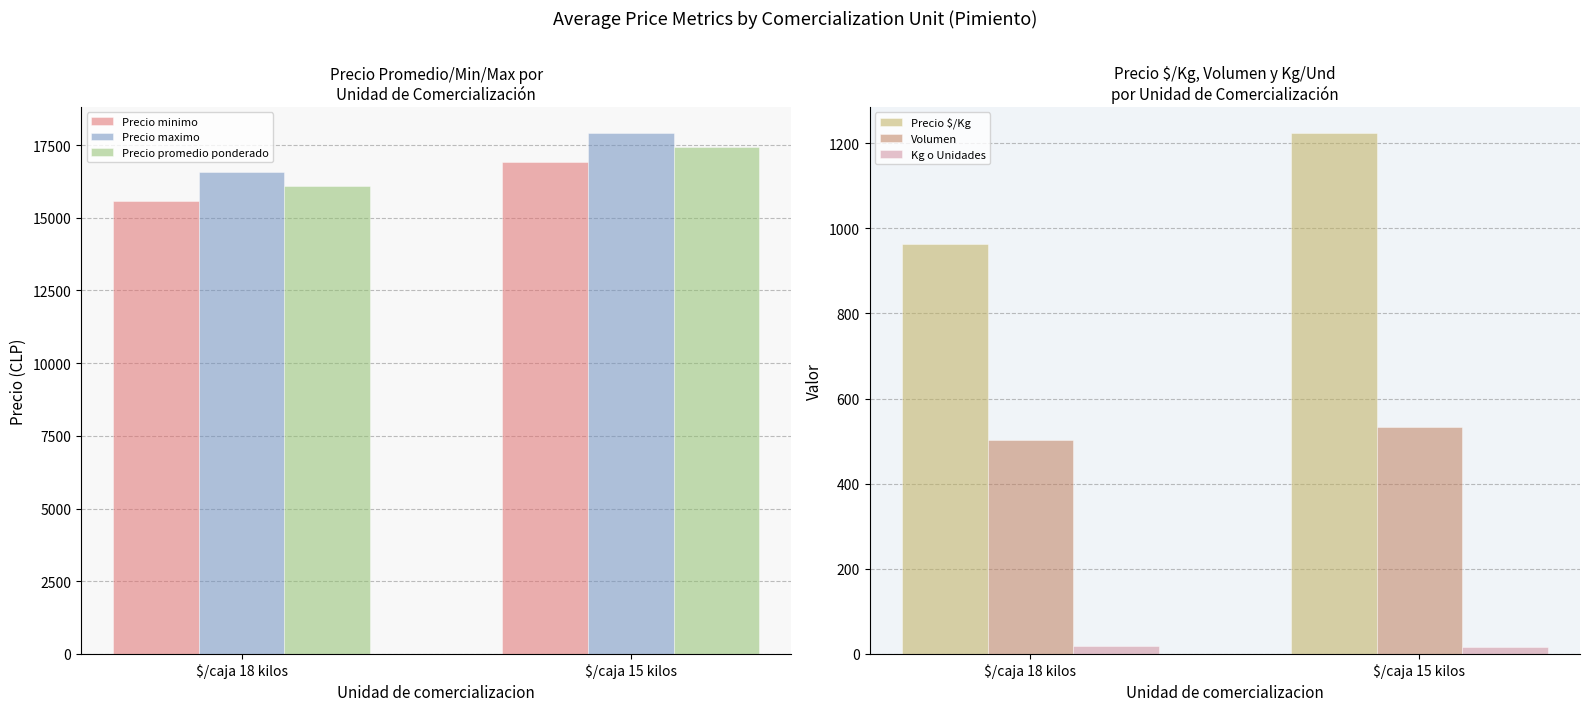

Count the number of data series in this chart.

6